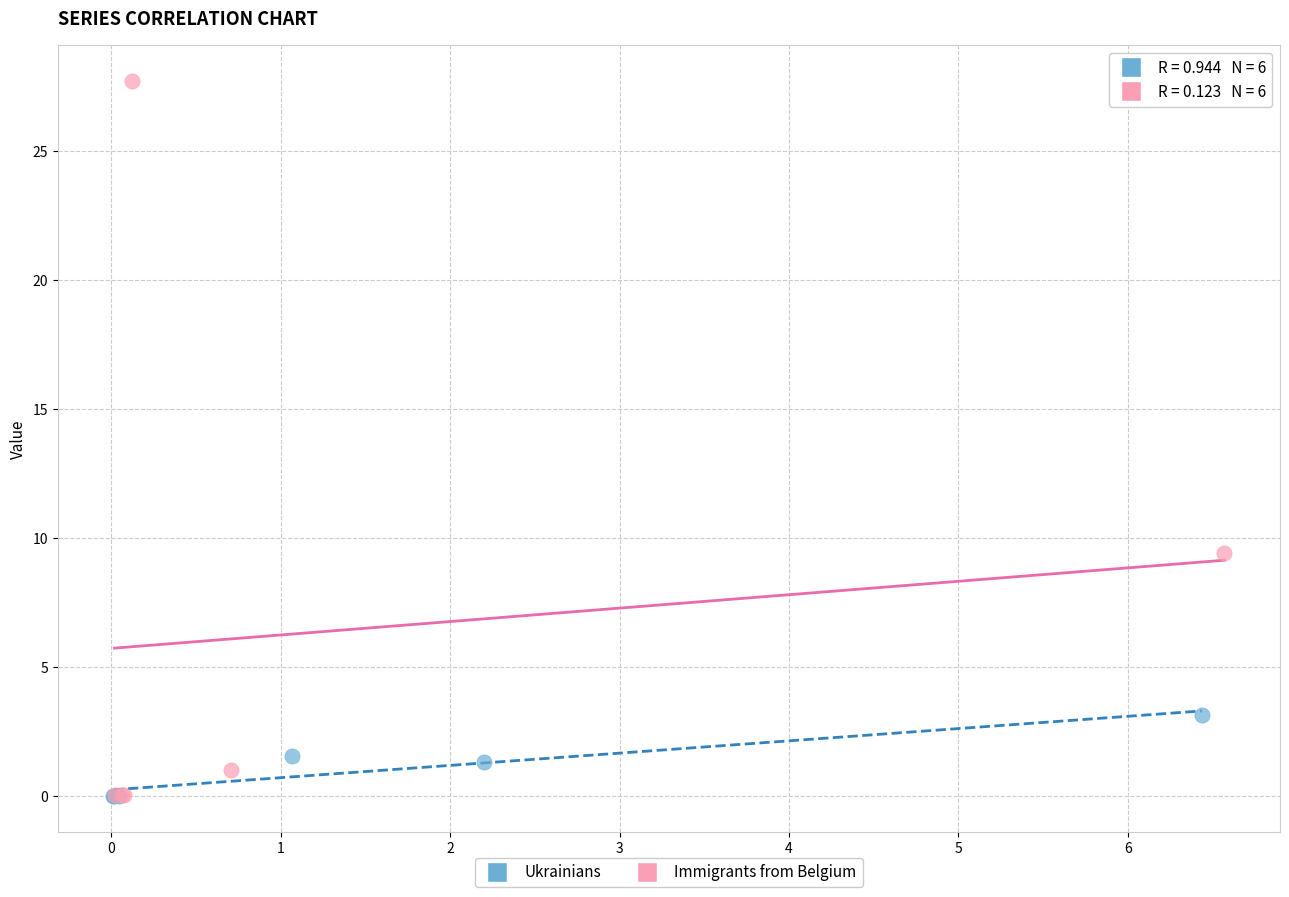

What are all the series names shown in the legend?

Ukrainians, Immigrants from Belgium